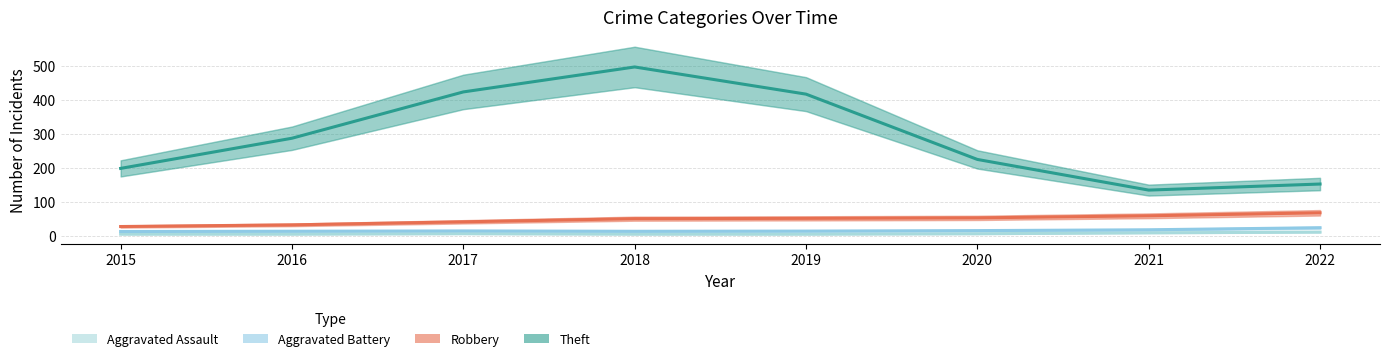

What is the average value of the Theft series?

291.9